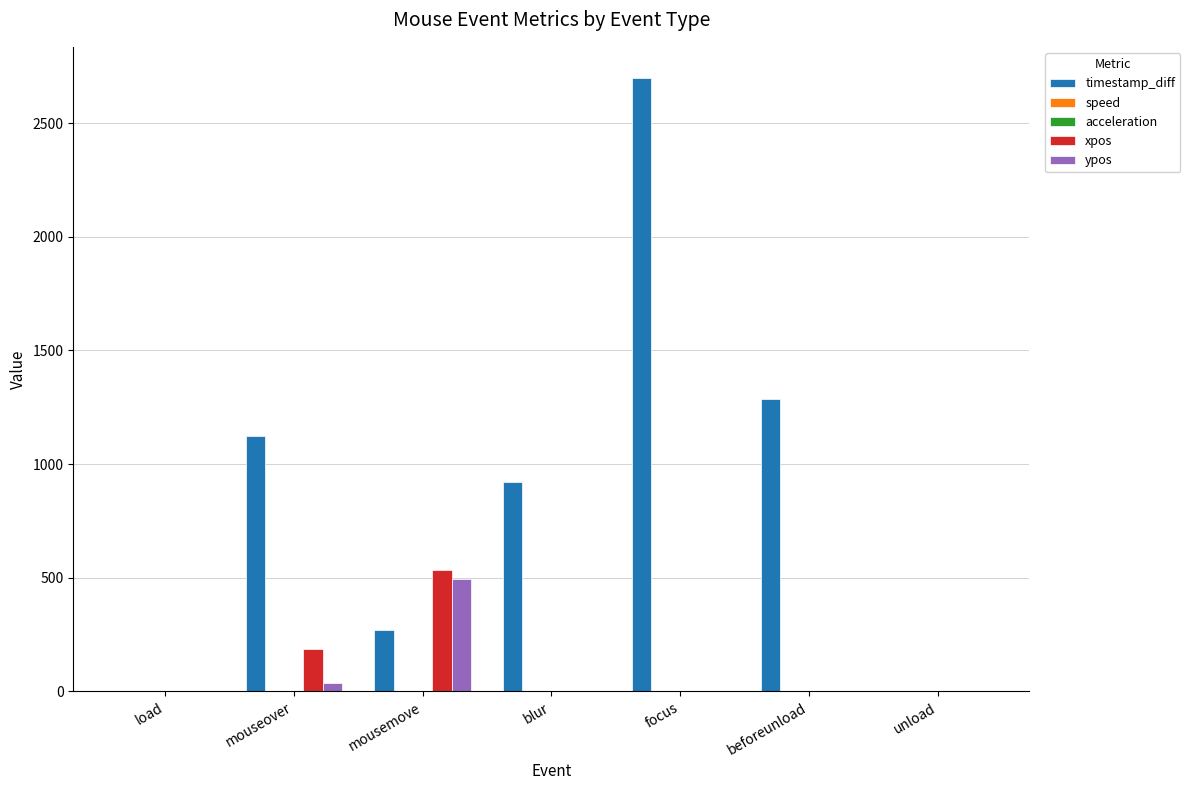

How many series are shown in this chart?

5